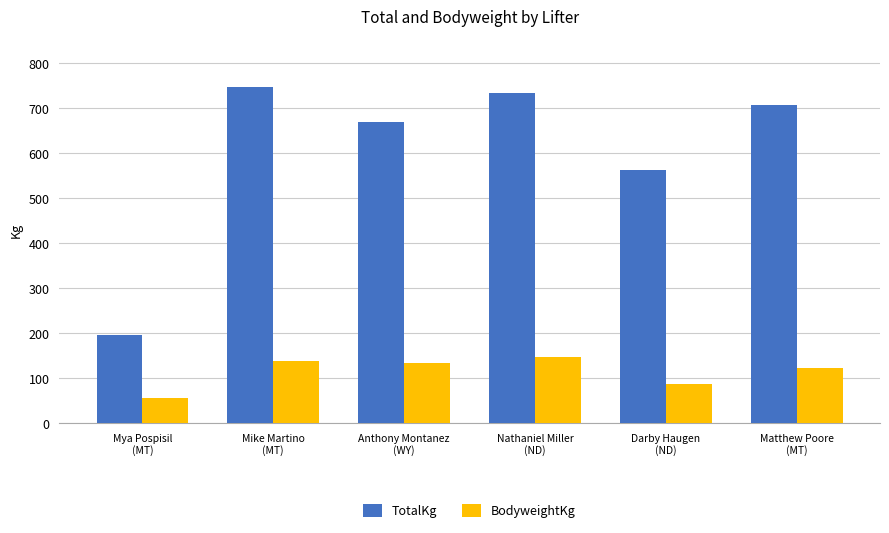

What is the value of the TotalKg bar at the 3rd from the left?

670.0